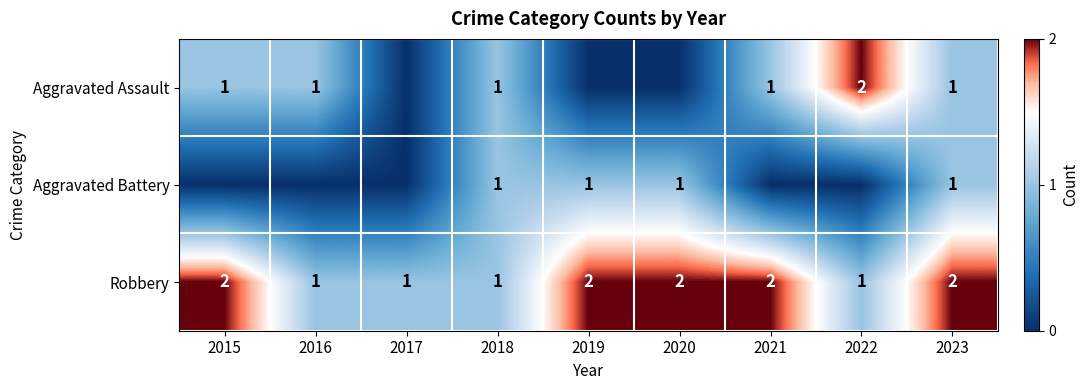

What is the minimum value for Robbery?

1